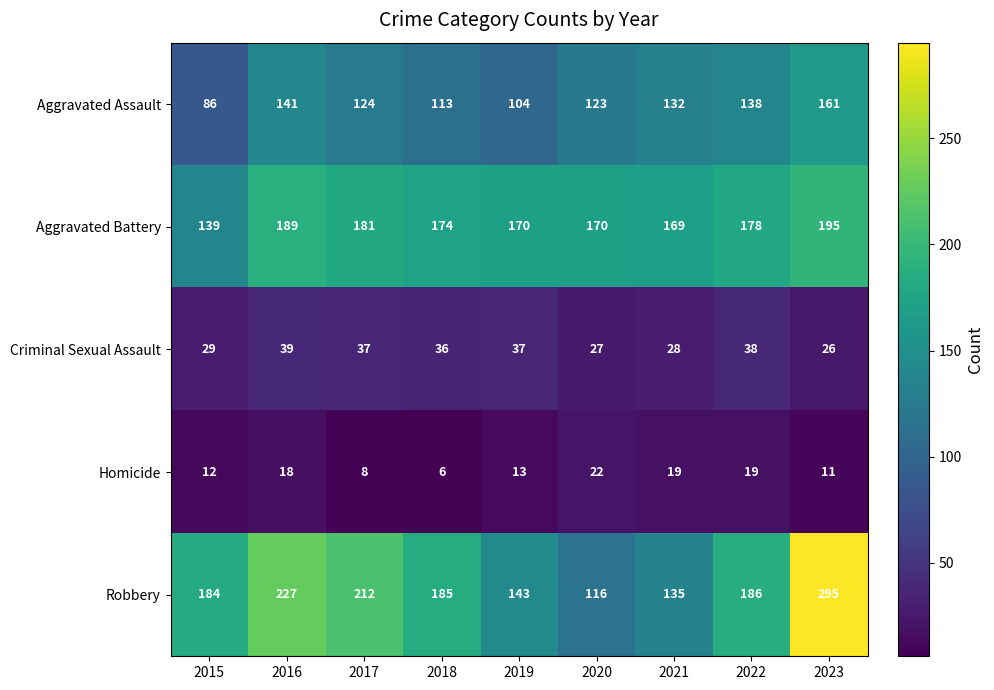

Which label corresponds to the smallest value in the chart?

2018